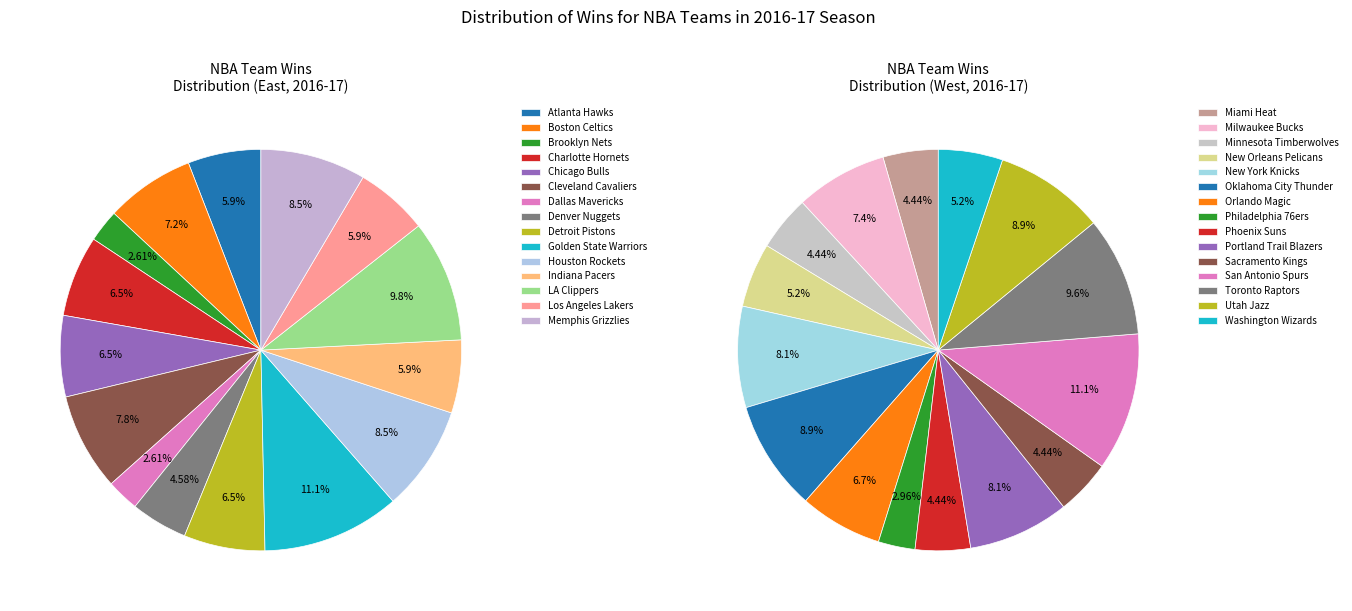

Count the number of slices in the pie.

30